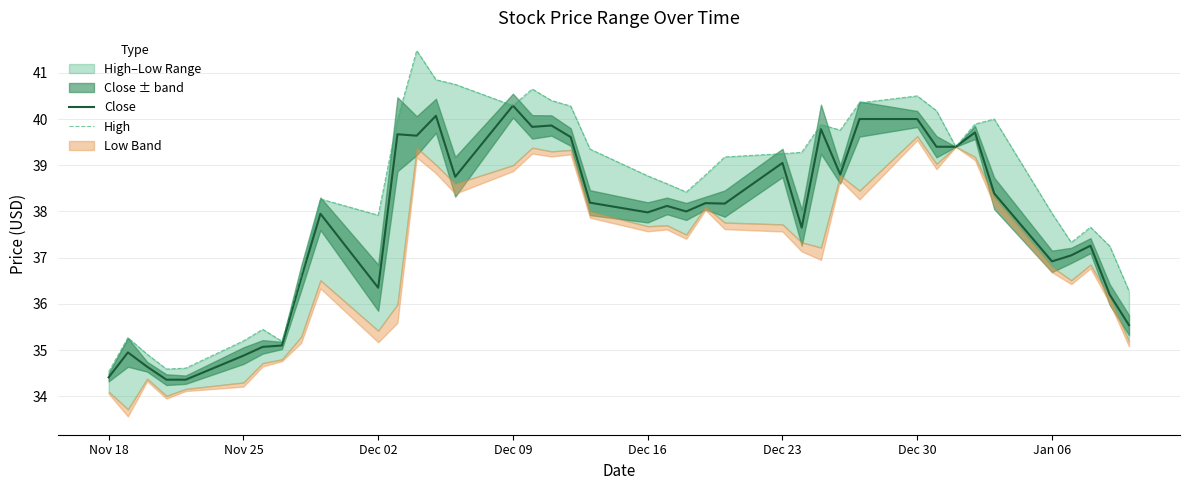

Which category has the highest value in the Close series?

Dec 09